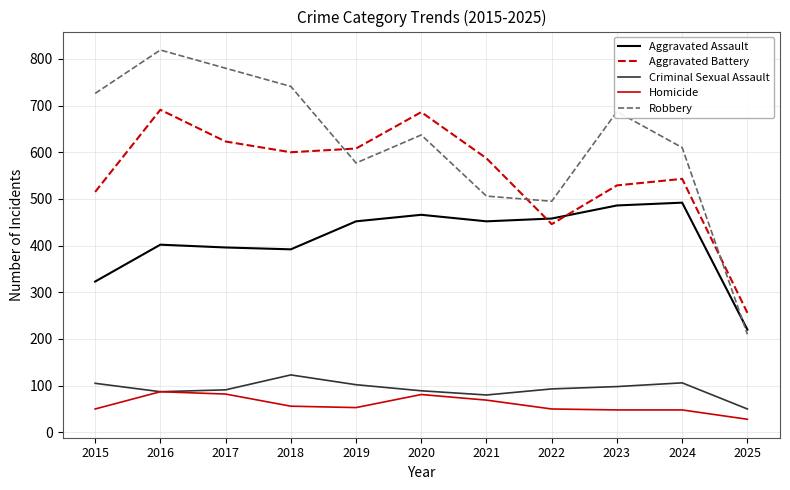

Which series changed the most between 2021 and 2023?

Robbery